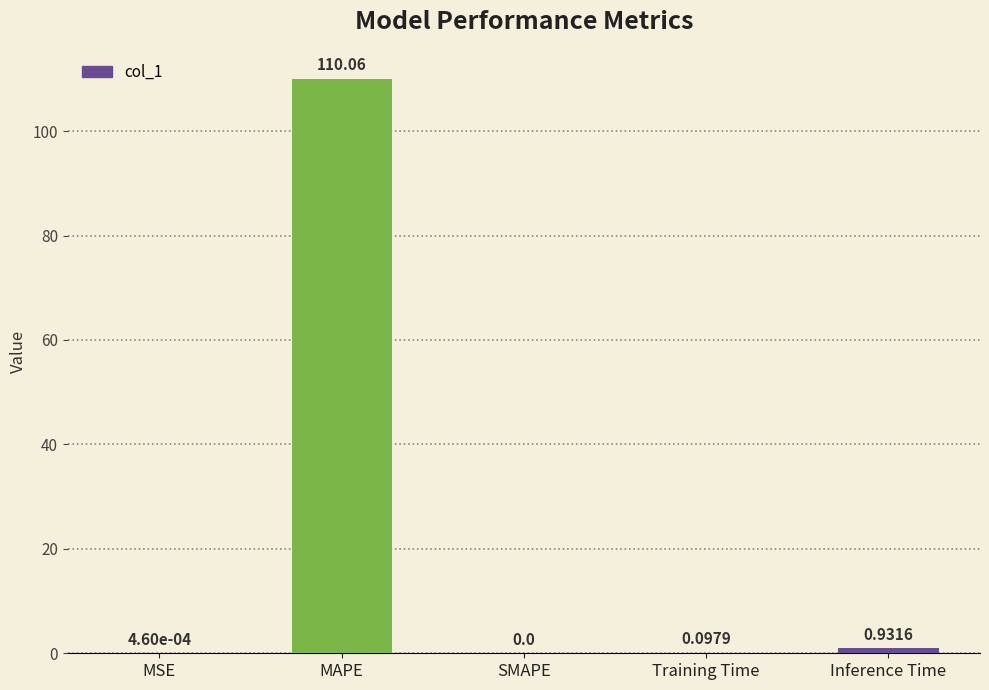

What is the sum of all values?

111.1